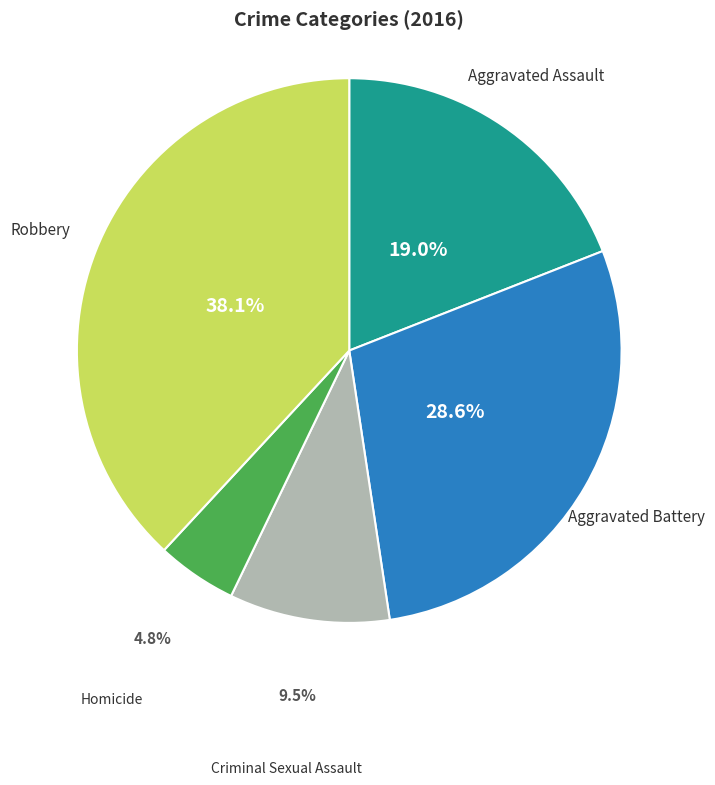

Does any single category account for the majority?

No